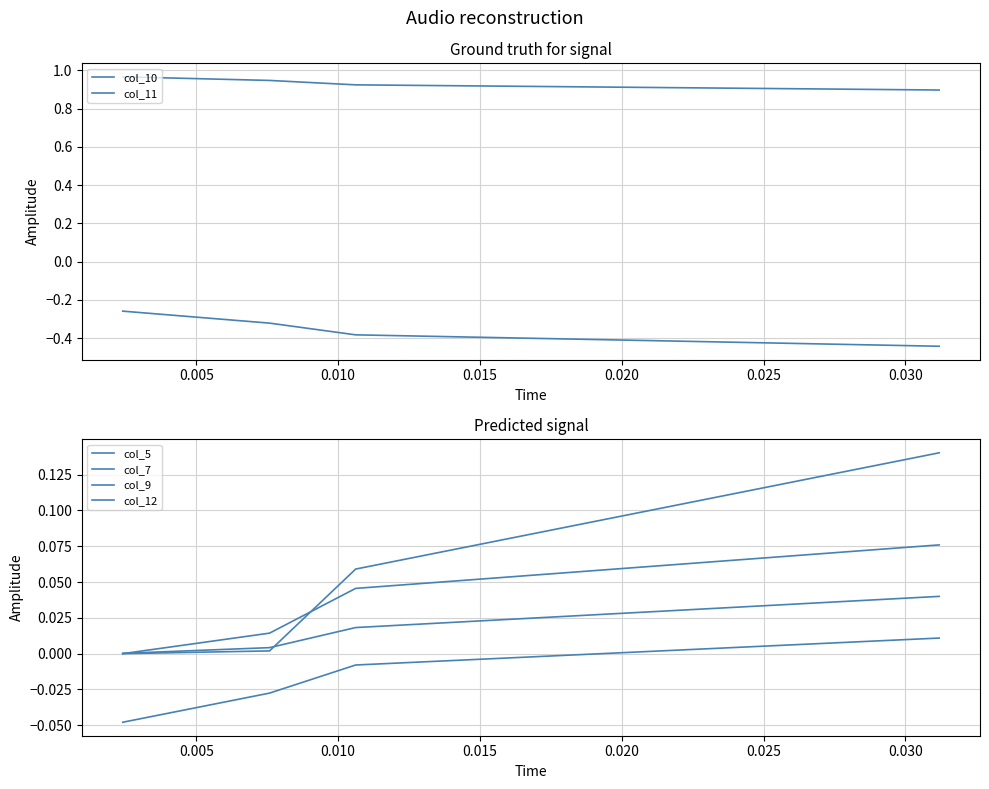

What are all the series names shown in the legend?

col_10, col_11, col_5, col_7, col_9, col_12